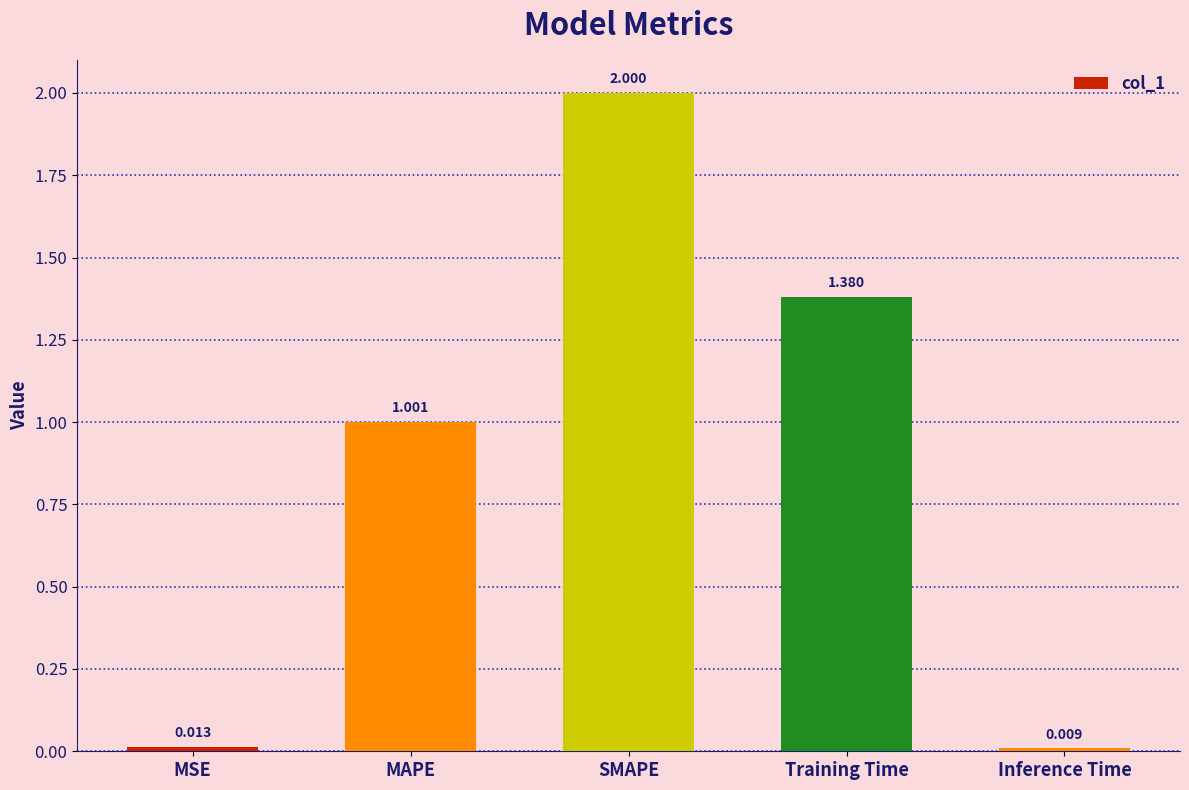

Which has a higher value, MAPE or Inference Time?

MAPE